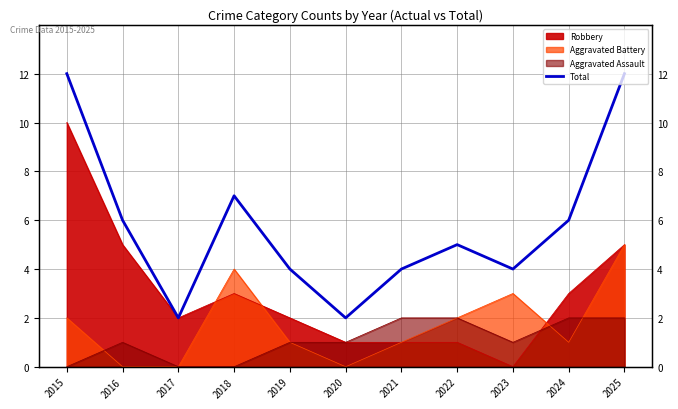

What is the difference between the values at 2023 and 2020?

2